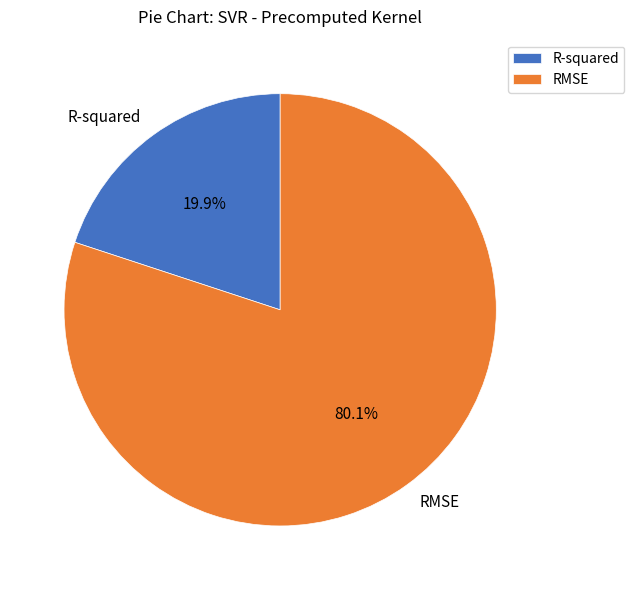

Which slice is the largest?

RMSE